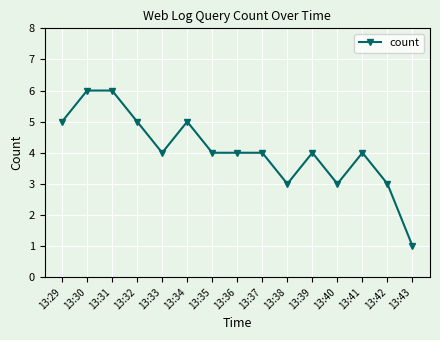

True or false: the data has more than 2 interior local peaks.

True